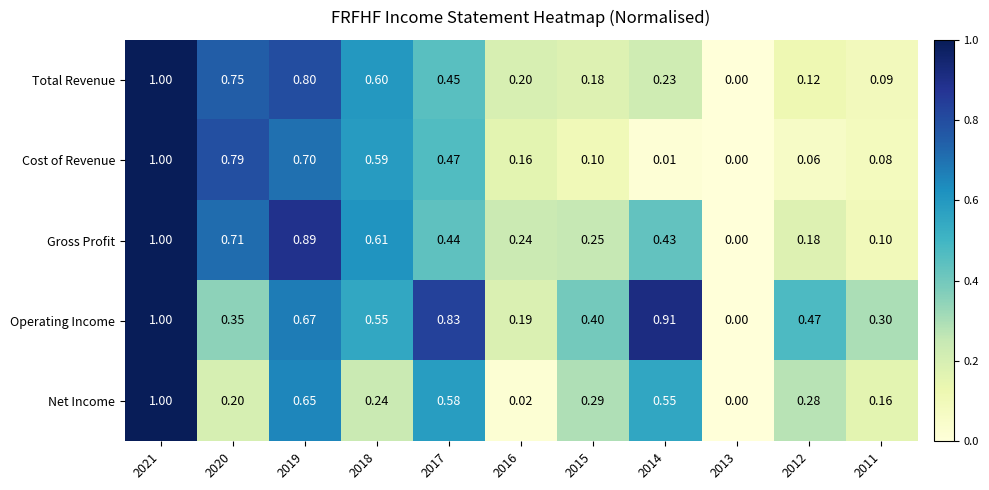

Which series has the largest total across all categories?

Operating Income